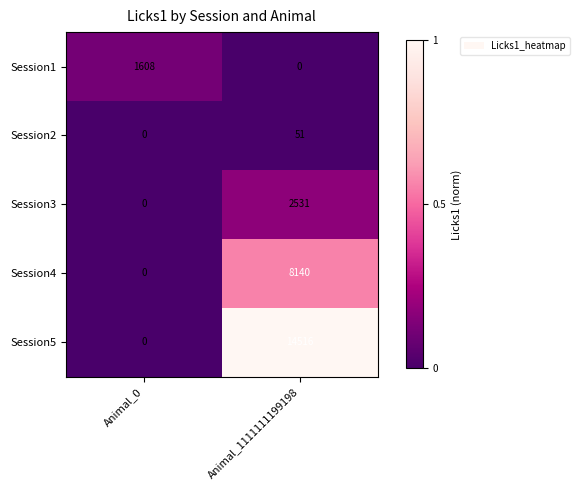

Rank the series by their maximum value, from lowest to highest.

Session2, Session1, Session3, Session4, Session5